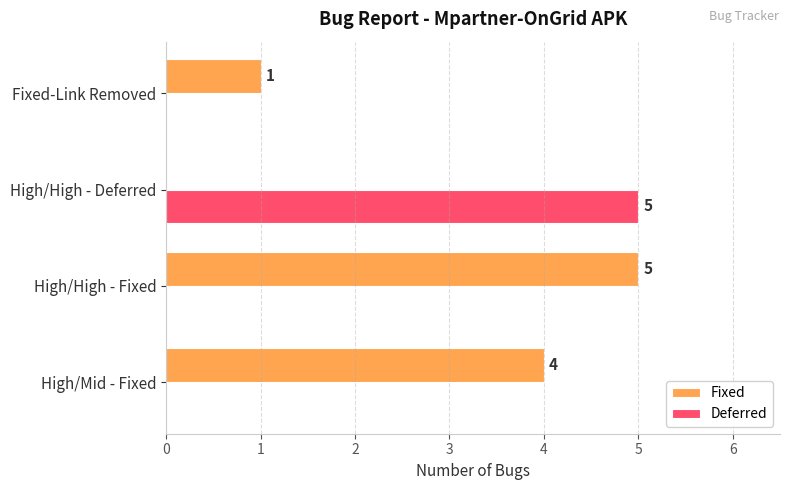

Between High/Mid - Fixed and Fixed-Link Removed, which series saw the biggest shift?

Fixed